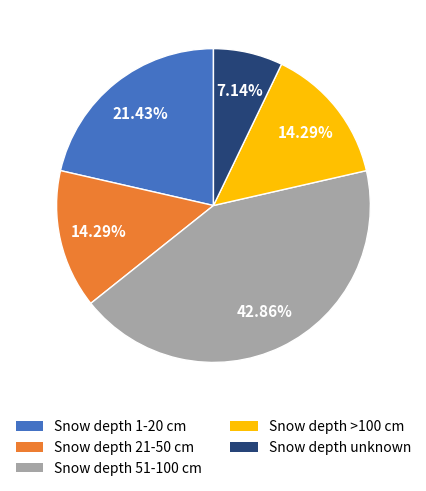

Combined, do Snow depth 1-20 cm and Snow depth 51-100 cm account for over 50%?

Yes